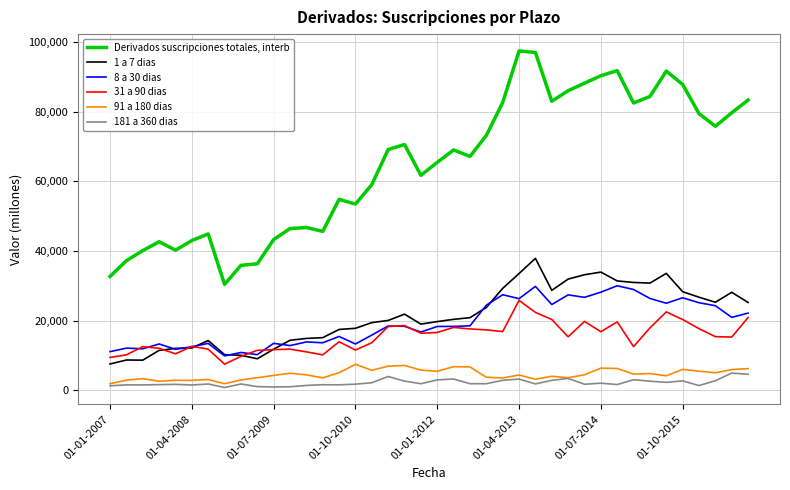

Which series has the largest range (max minus min)?

Derivados suscripciones totales, interb